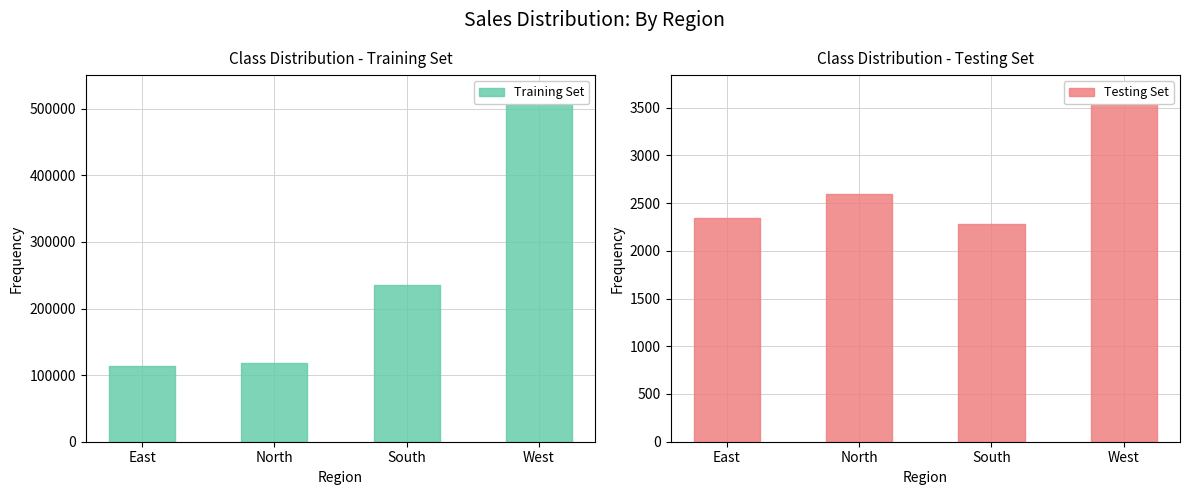

What is the value of the Training Set bar at the 3rd from the left?

234740